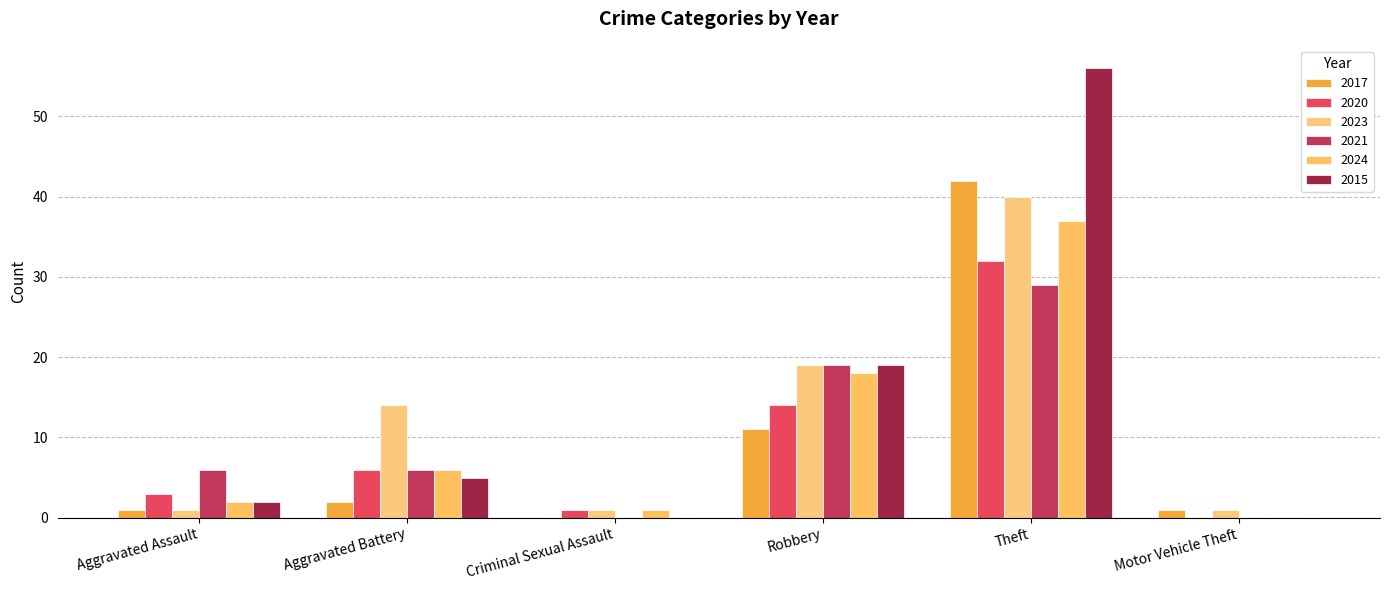

What is the greatest value displayed?

56